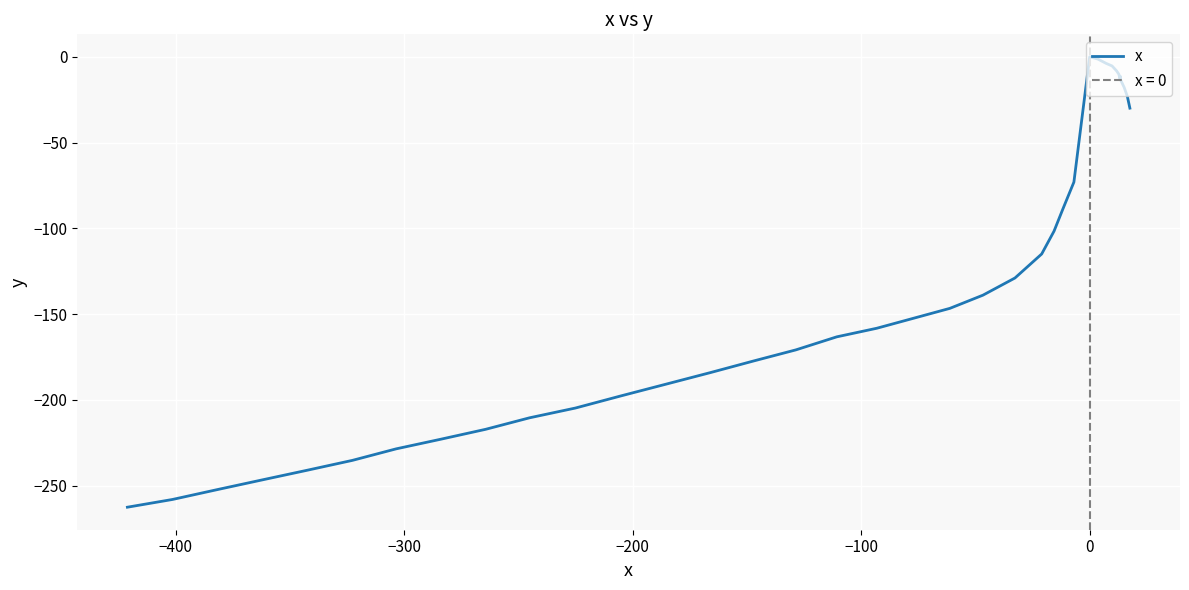

How many values are below -138?

21